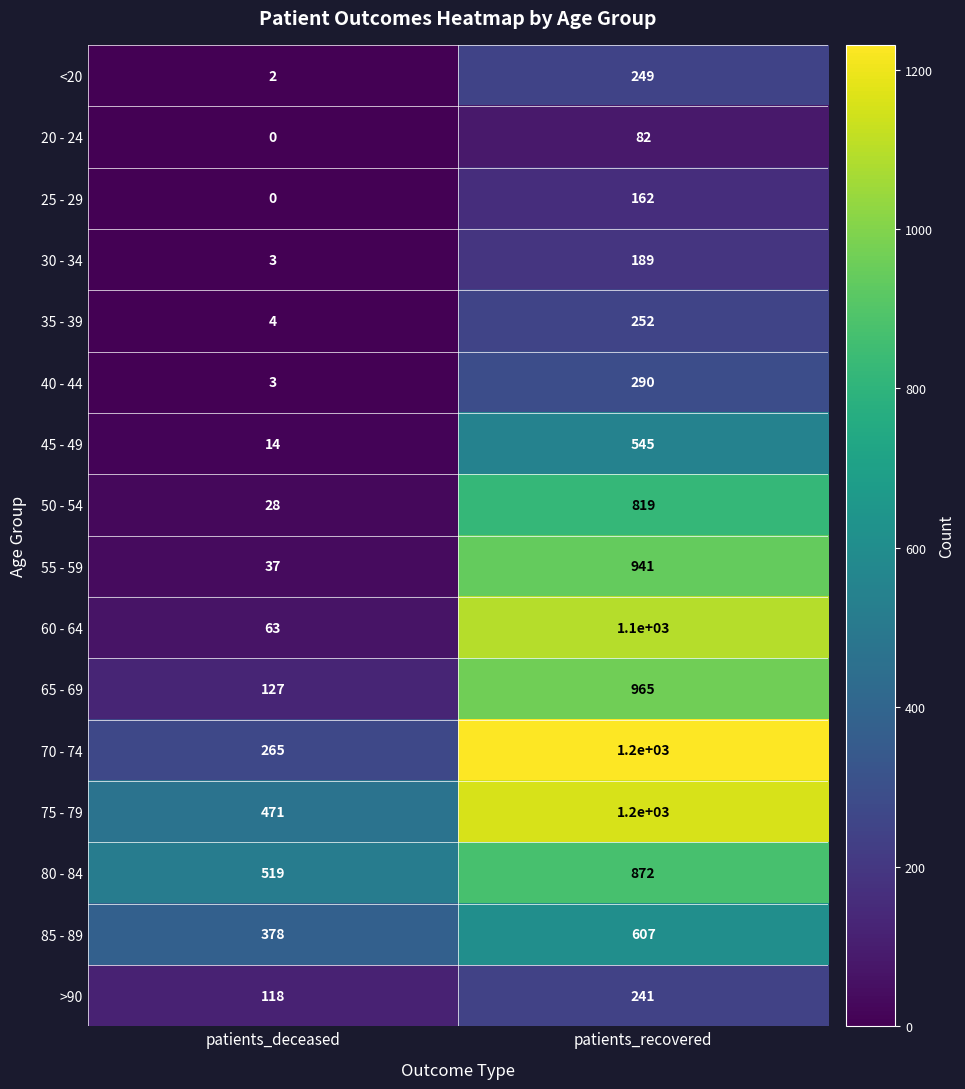

What is the lowest value of the 60 - 64 series?

63